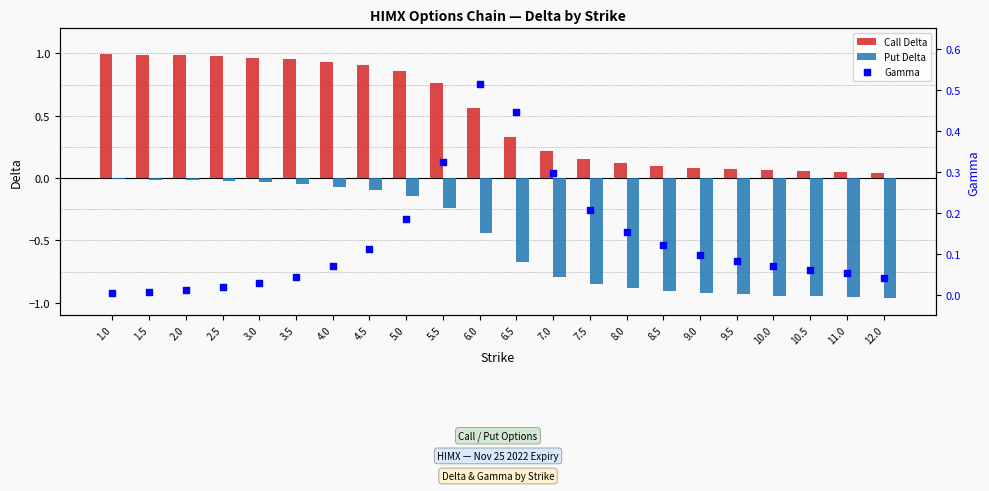

At how many categories does at least one series exceed 0?

22